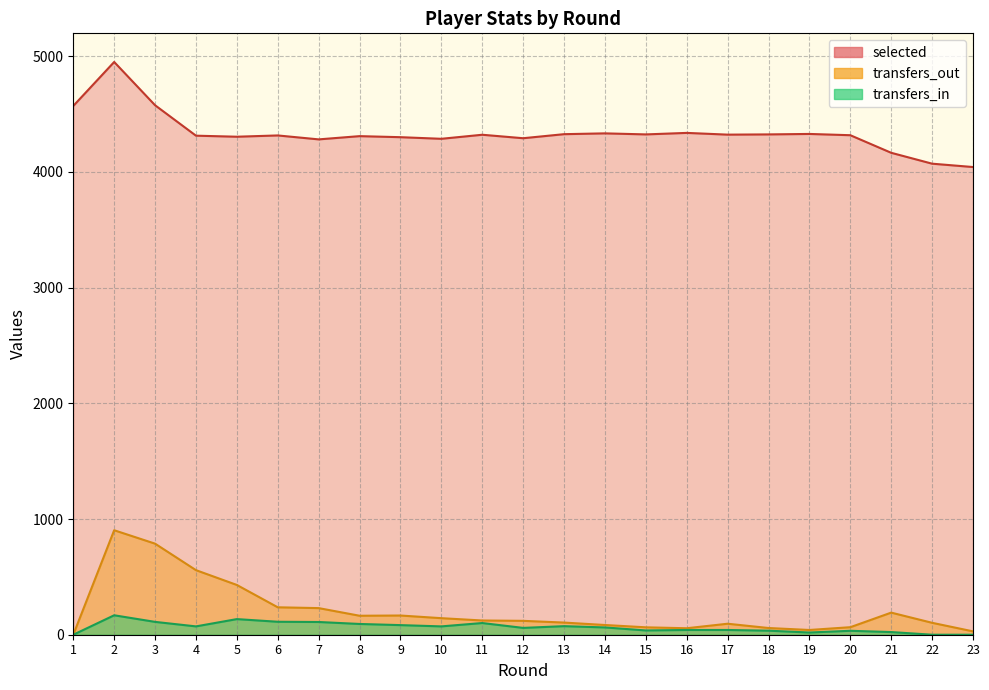

Where is transfers_out nearest to the value 451?

5